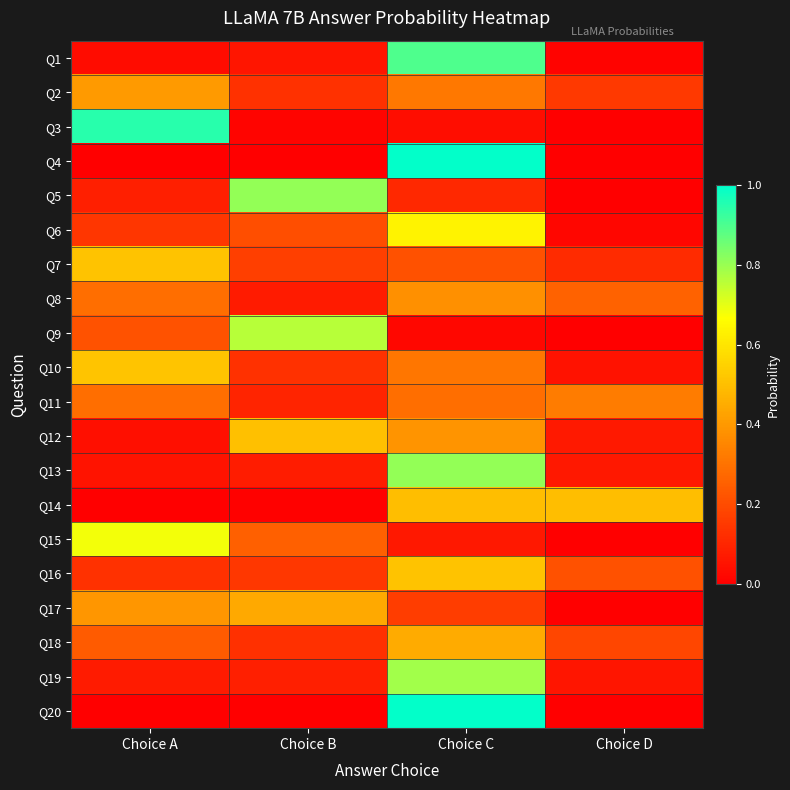

What is the difference between the highest and lowest values at Choice D?

0.5